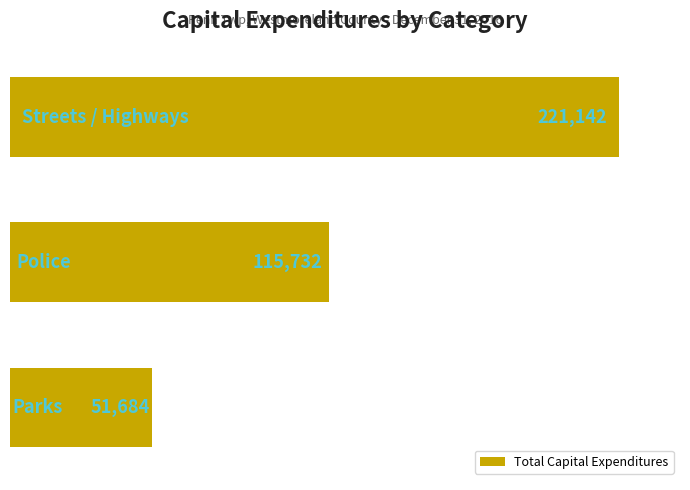

What is the difference between the maximum and minimum values?

169458